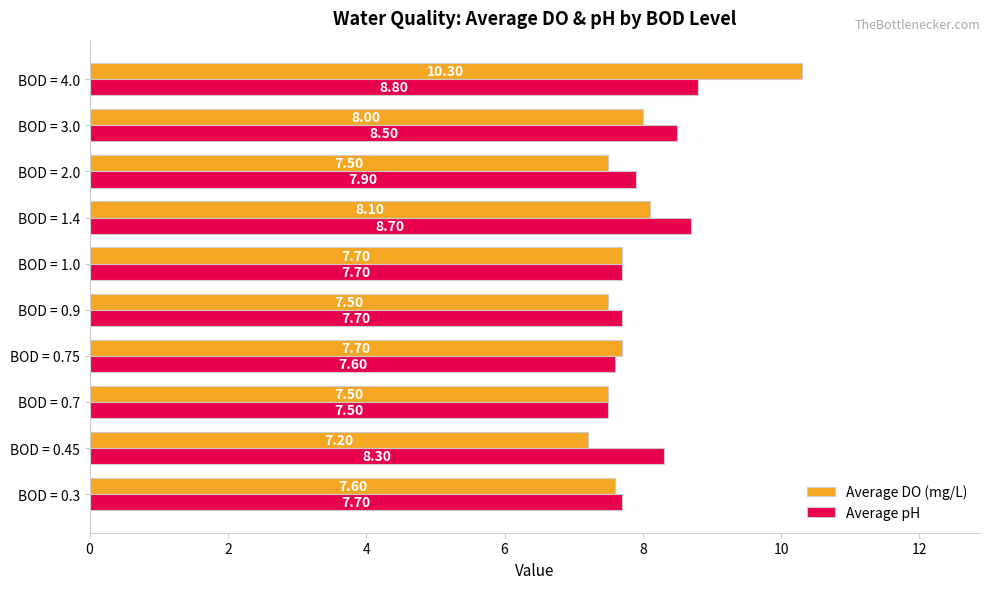

What is the sum of all Average pH values?

80.4